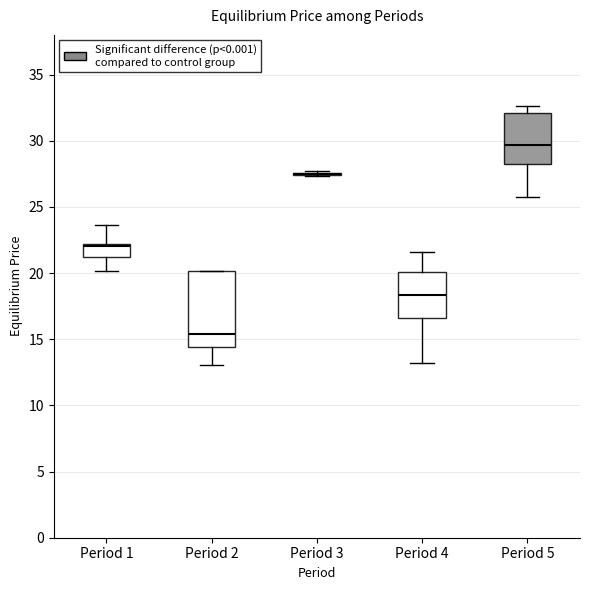

Comparing the boxes themselves (not the whiskers), which one is the tallest?

Period 2